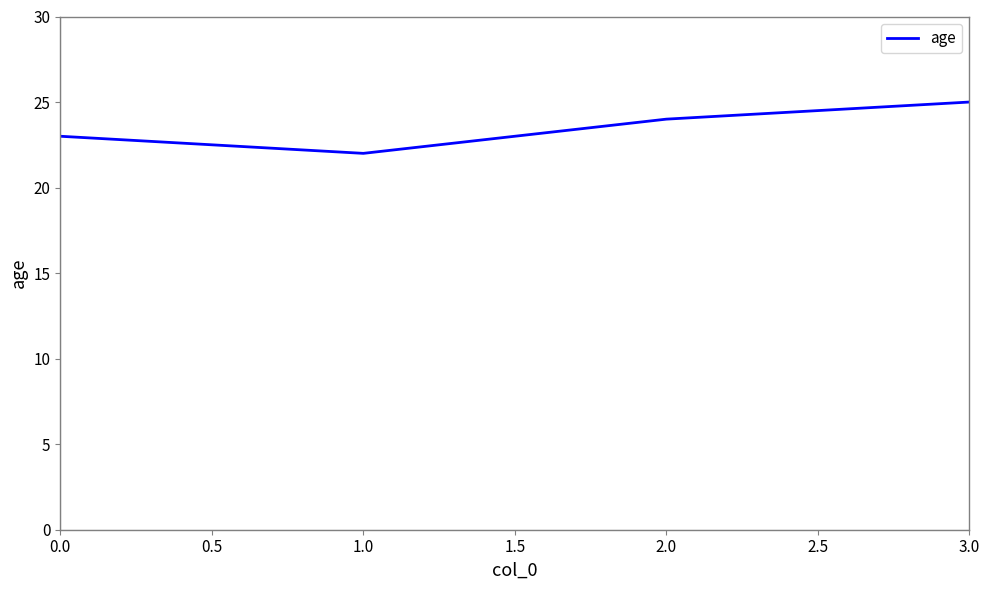

Between 0.0 and 2.0, which is larger?

2.0